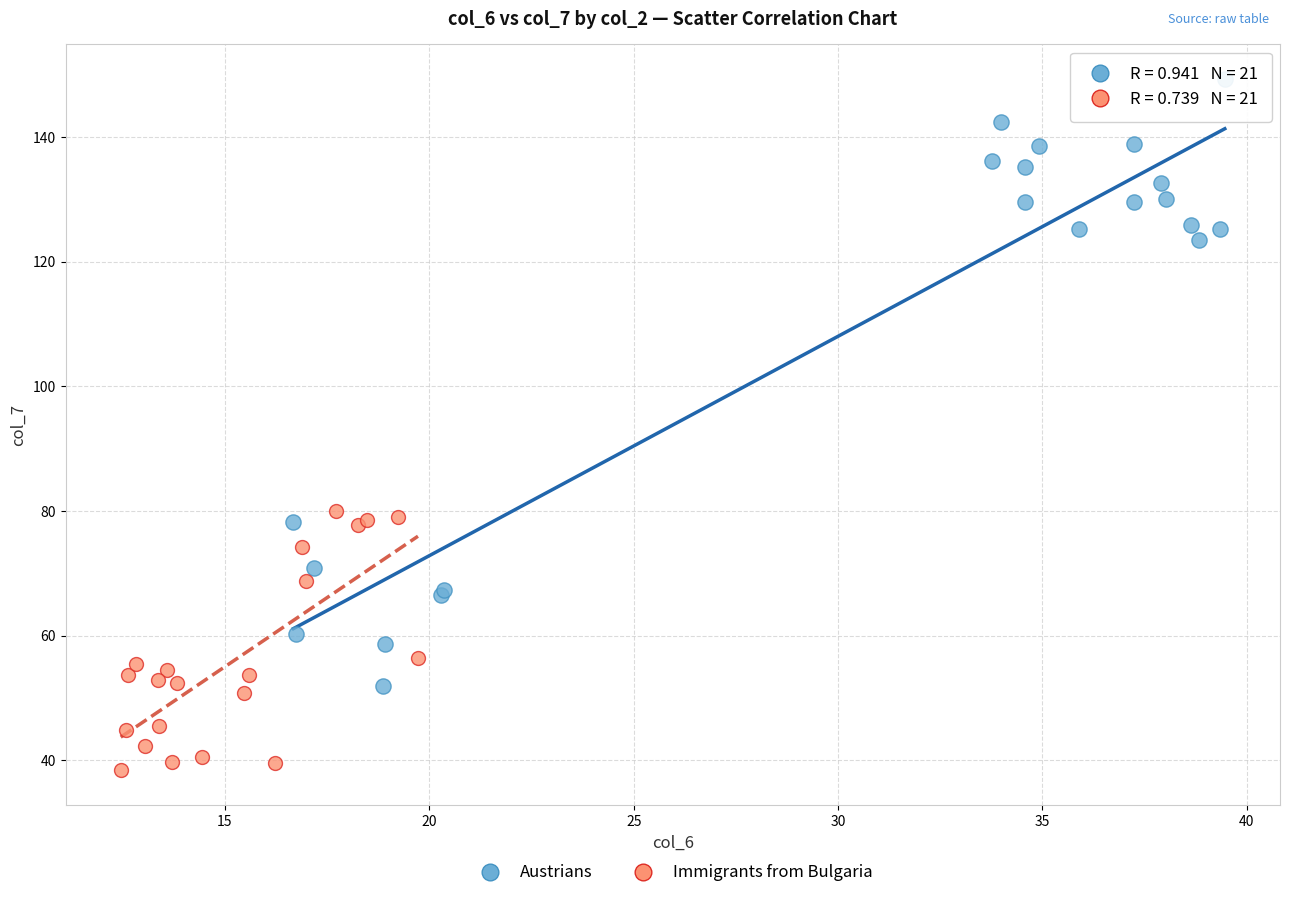

Which series reaches the maximum Y coordinate?

Austrians